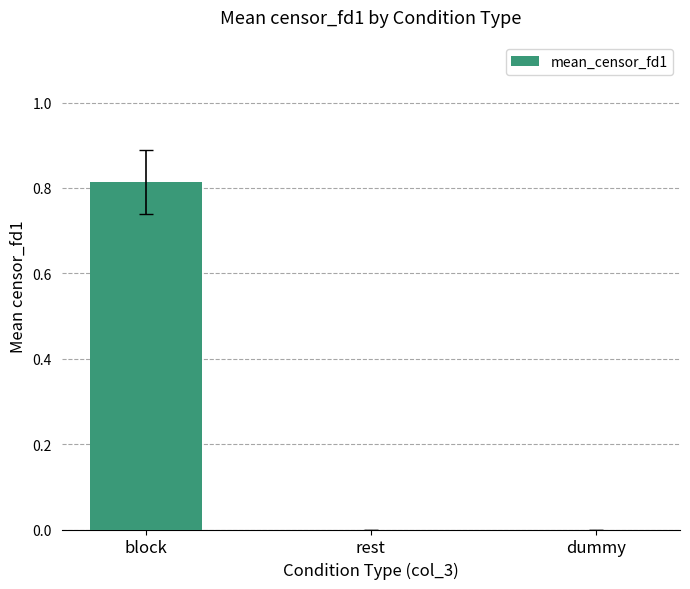

What is the change in value from block to rest?

-0.8